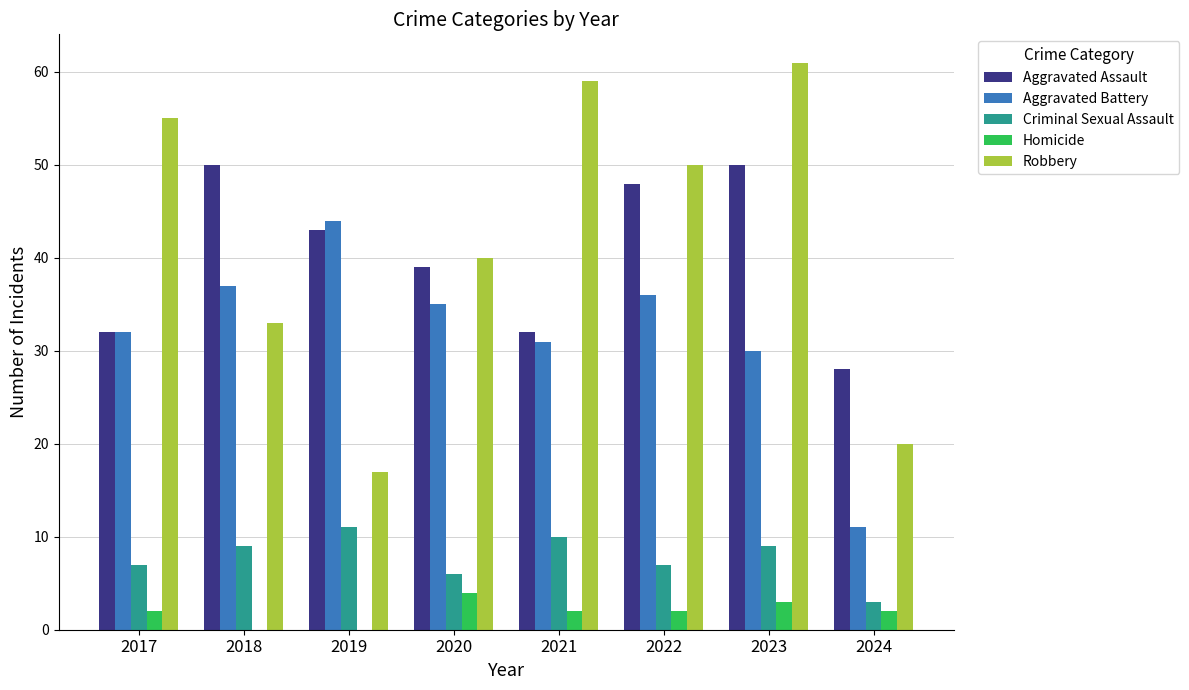

True or false: Aggravated Battery has a value of 17 at 2024.

False